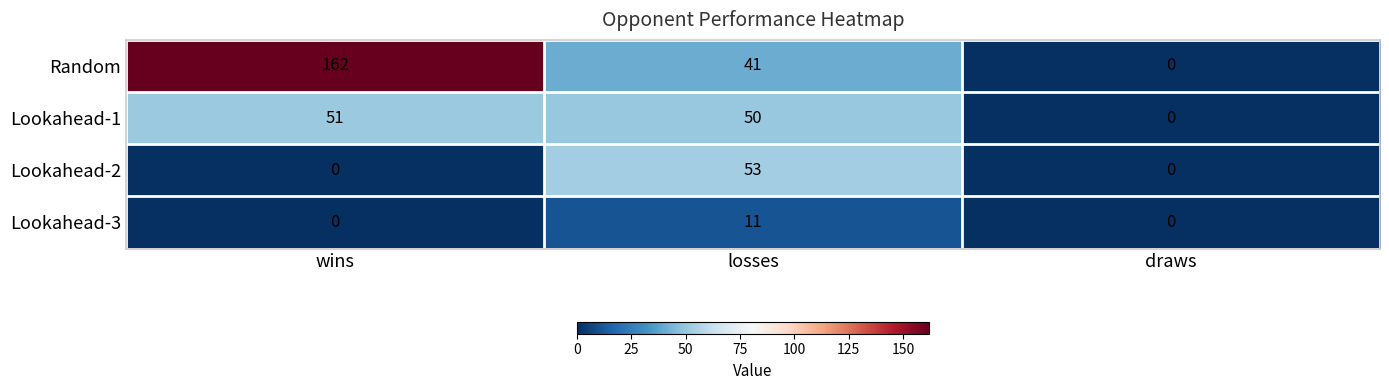

What is the total value across all series at losses?

155